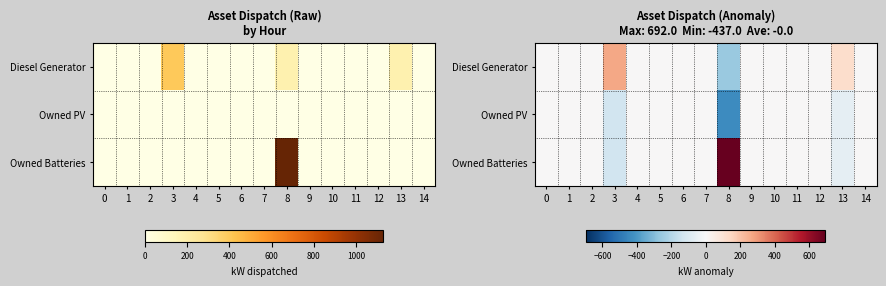

Between 12 and 11, which is larger?

12